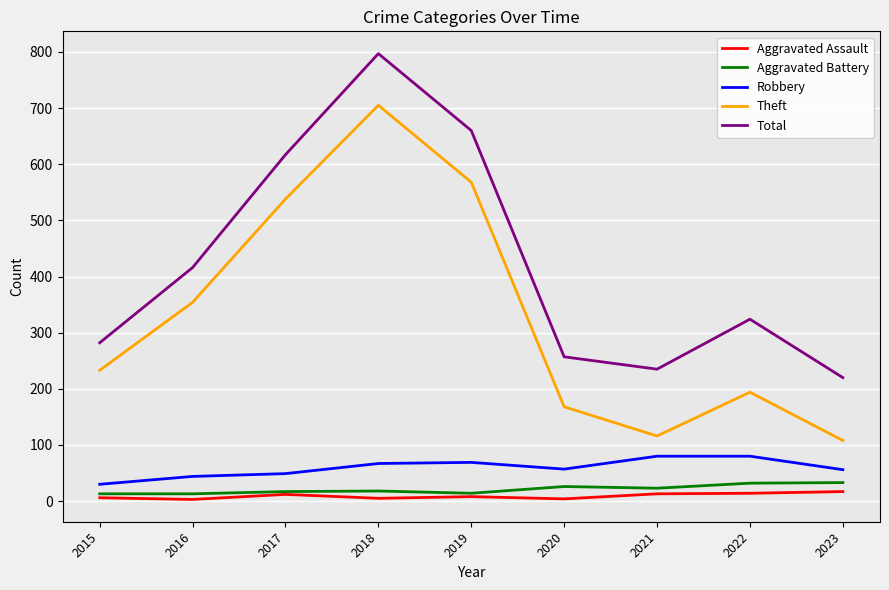

Does the chart have visible grid lines?

Yes